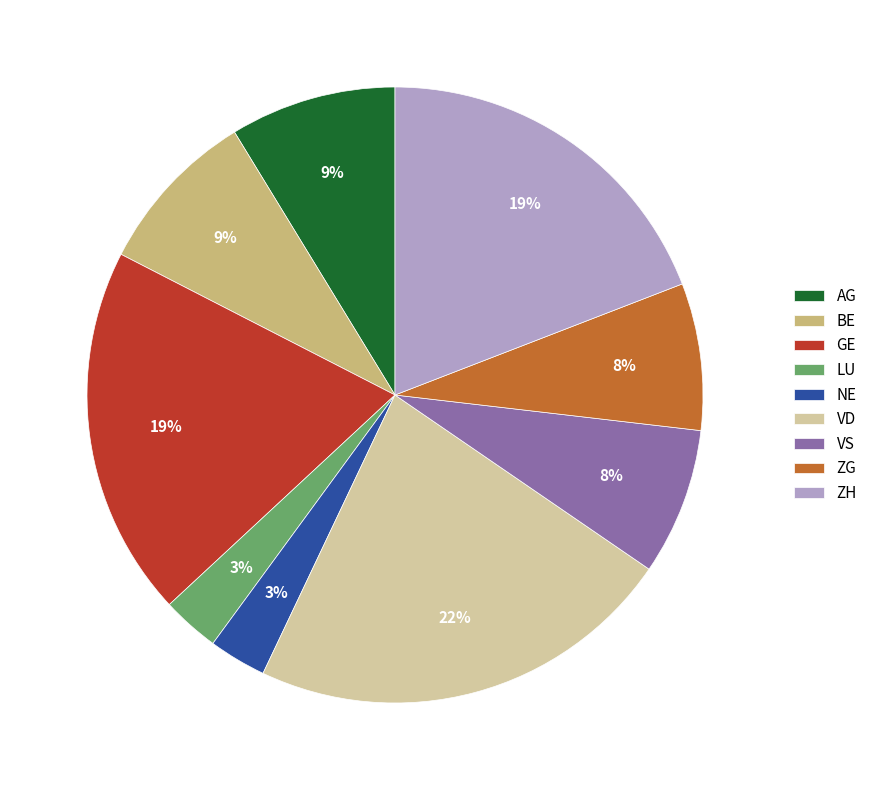

What is the largest slice in the pie chart?

VD